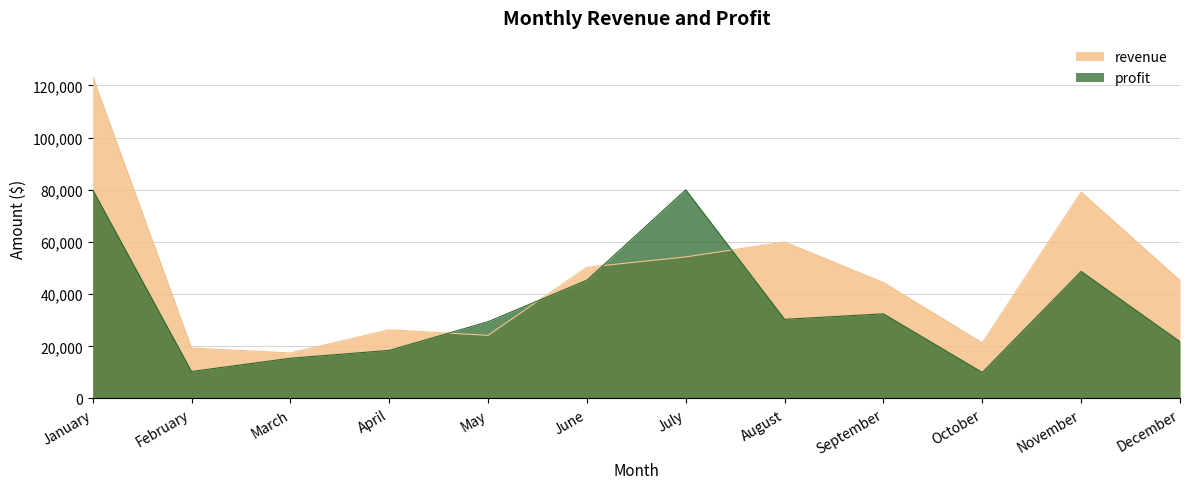

Does the chart display data point markers on the line(s)?

No